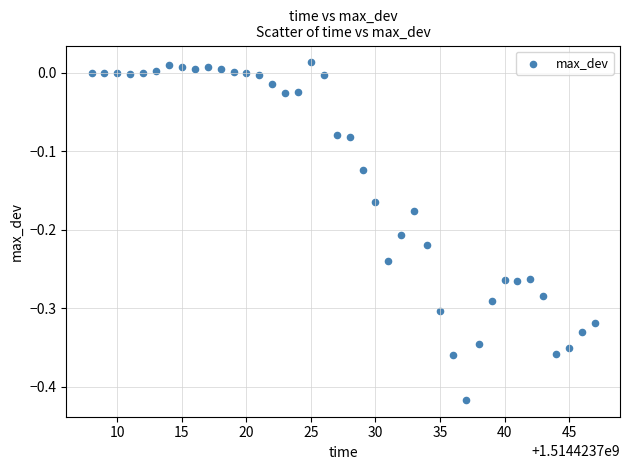

What is the range of X values (max minus min)?

39.0